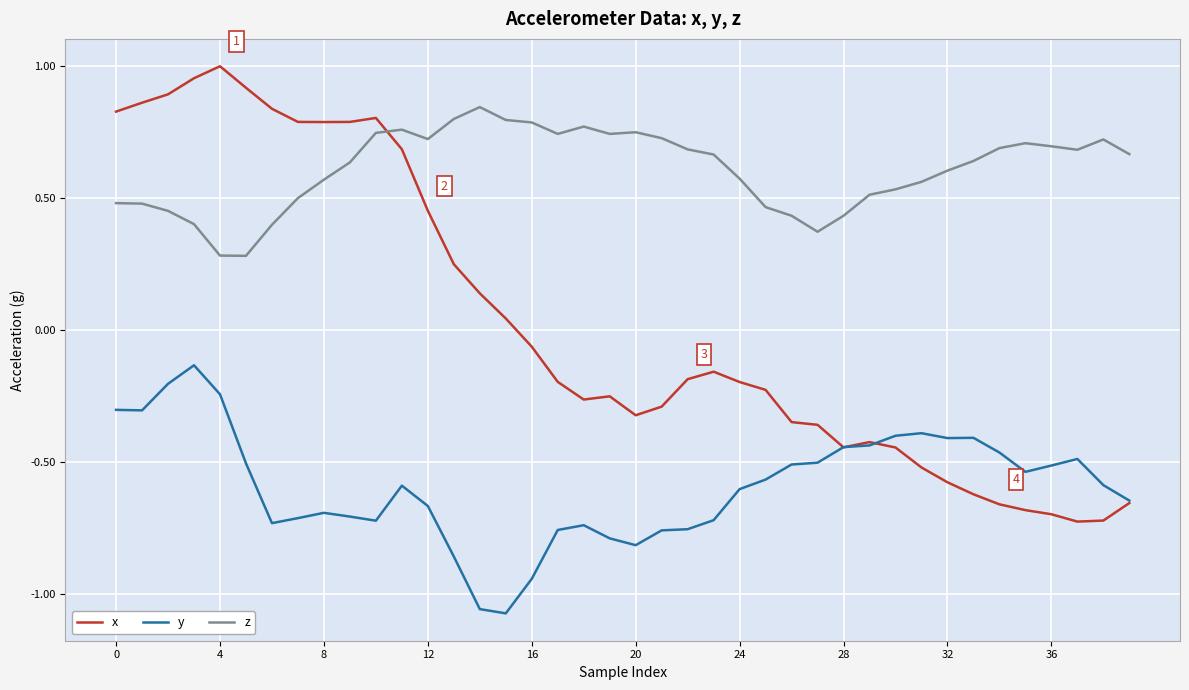

Rank the series by their maximum value, from lowest to highest.

y, z, x